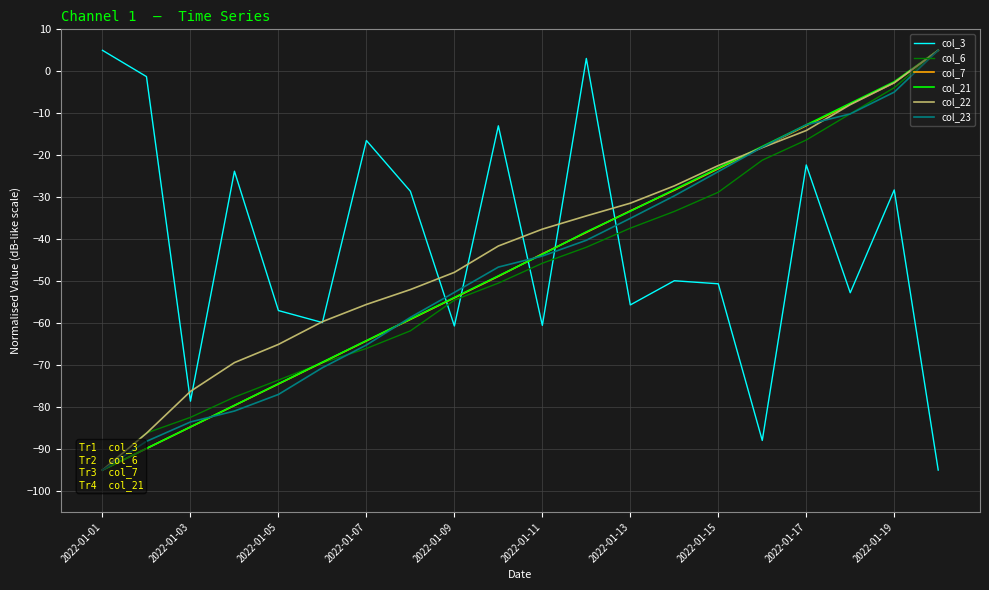

Does the chart have visible grid lines?

Yes